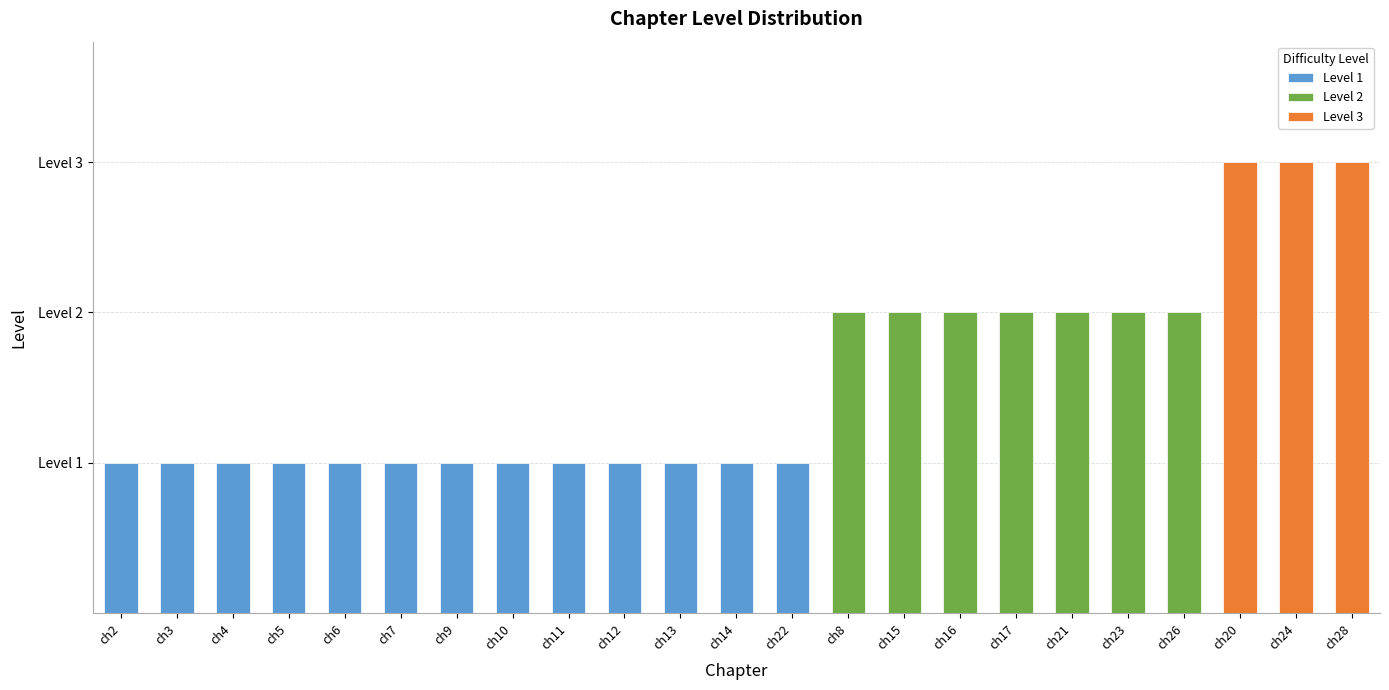

At which label does Level 3 reach its minimum?

ch2